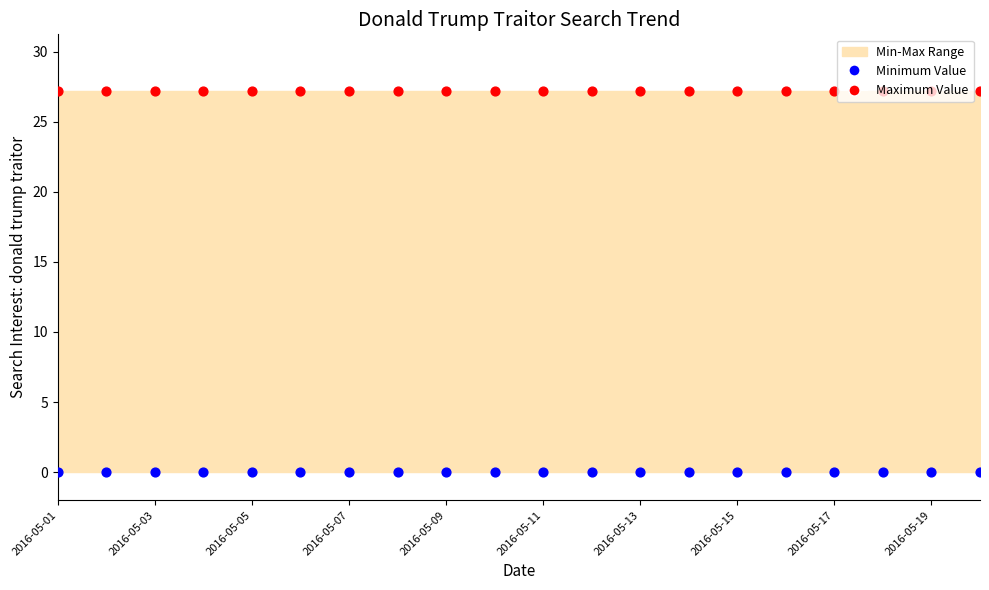

Which series has the largest total across all categories?

Maximum Value